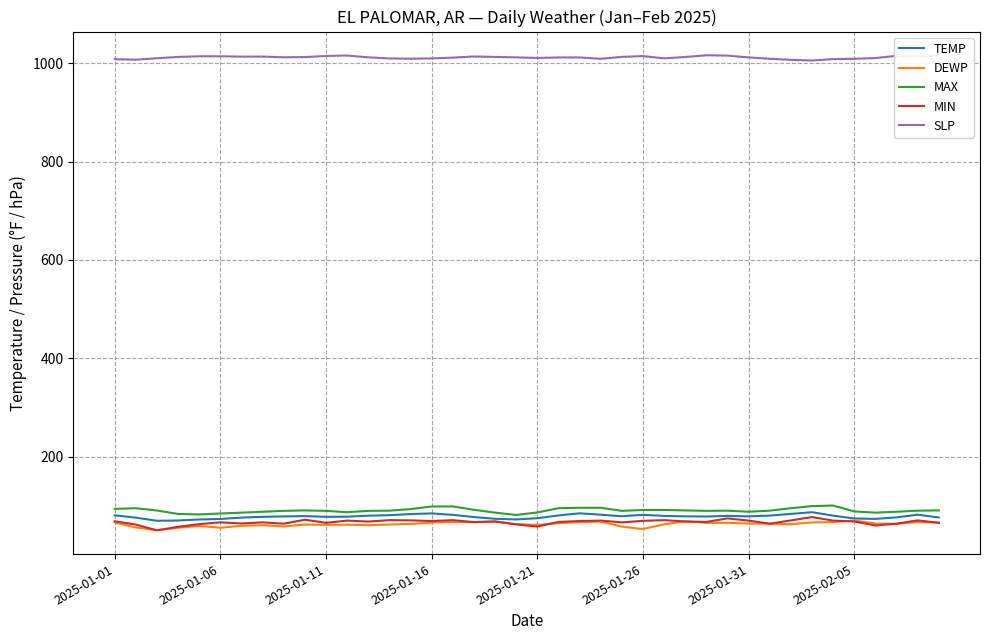

True or false: SLP and MAX intersect in this chart.

False